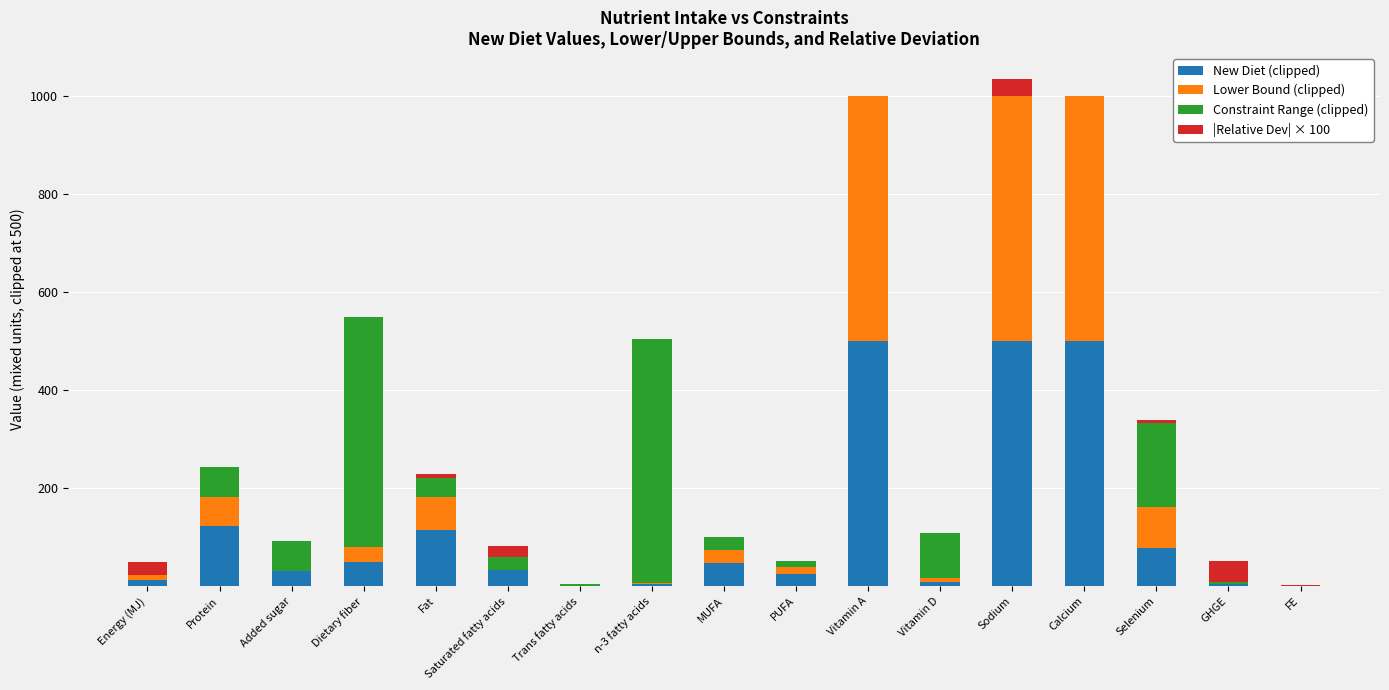

True or false: New Diet (clipped) has a value of 0.0 at FE.

True